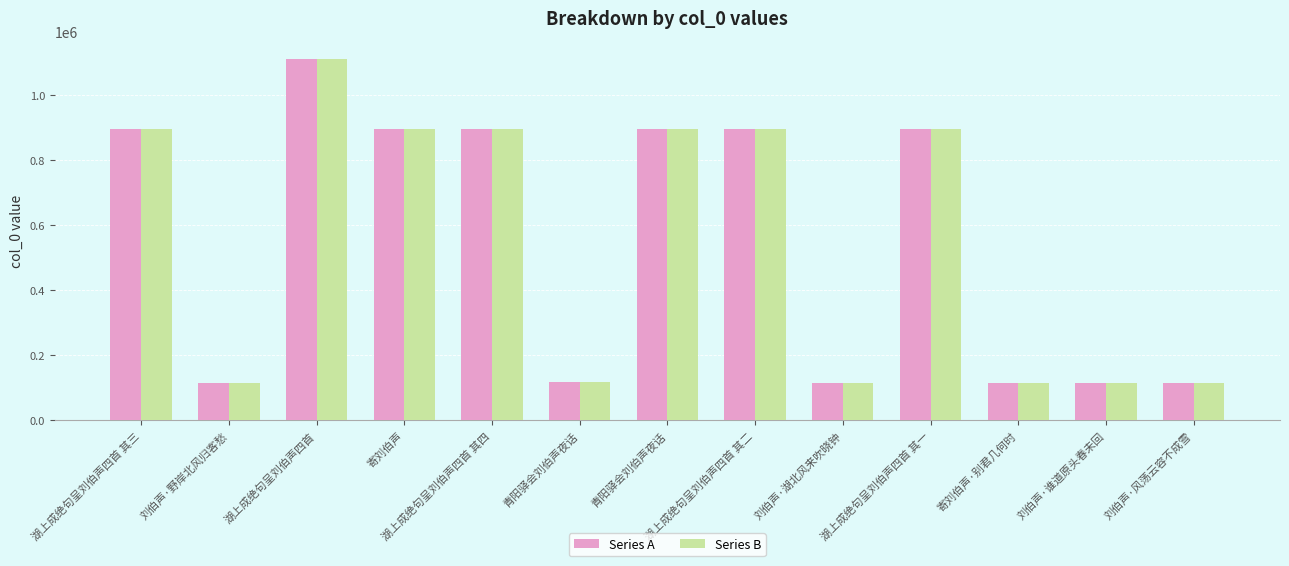

How many distinct data groups are displayed?

2